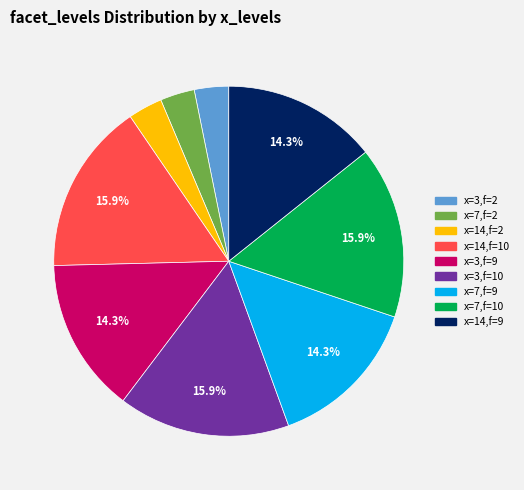

Does any single category account for the majority?

No